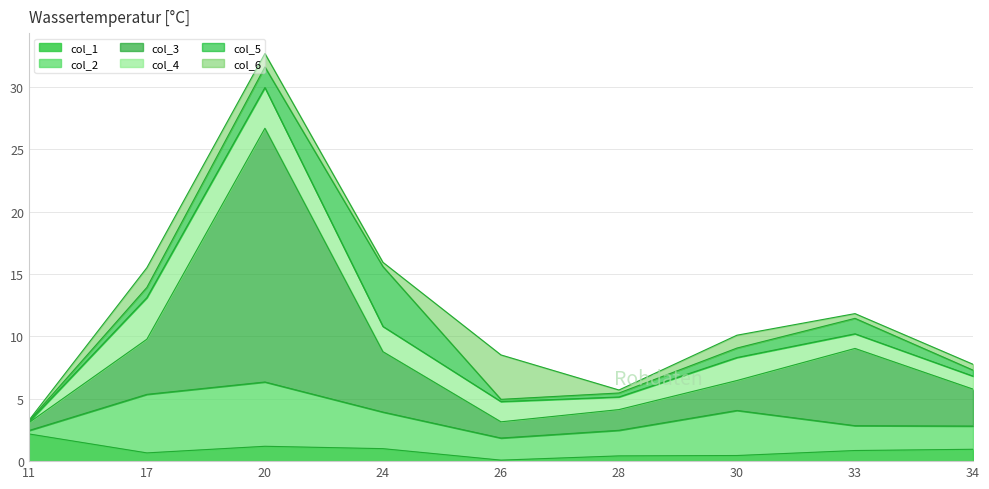

True or false: col_6_line has a value of 26.9 at 24.

False